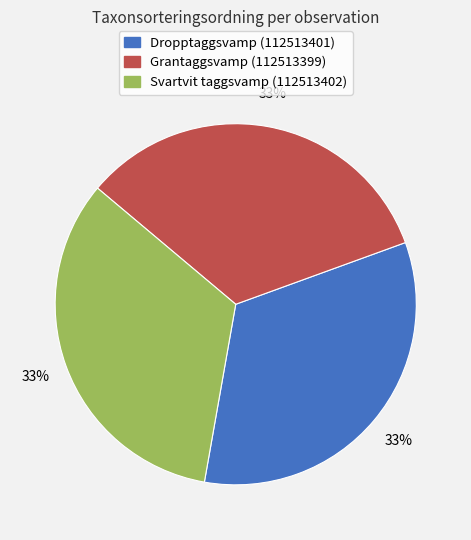

What is the ratio of the value at Grantaggsvamp (112513399) to the value at Dropptaggsvamp (112513401)?

1.0